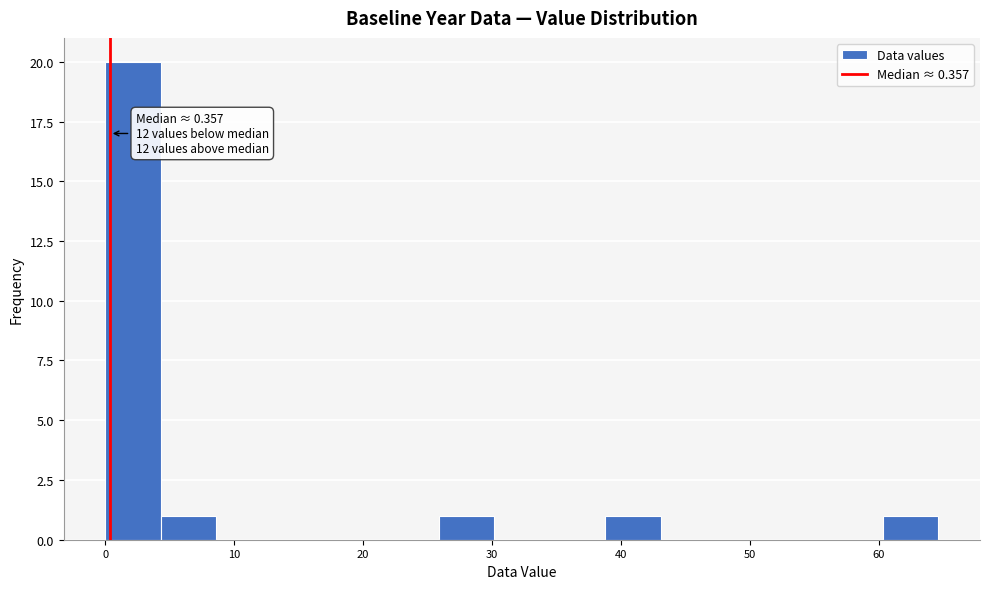

Over which range of the x-axis is the bar tallest?

0 to 4